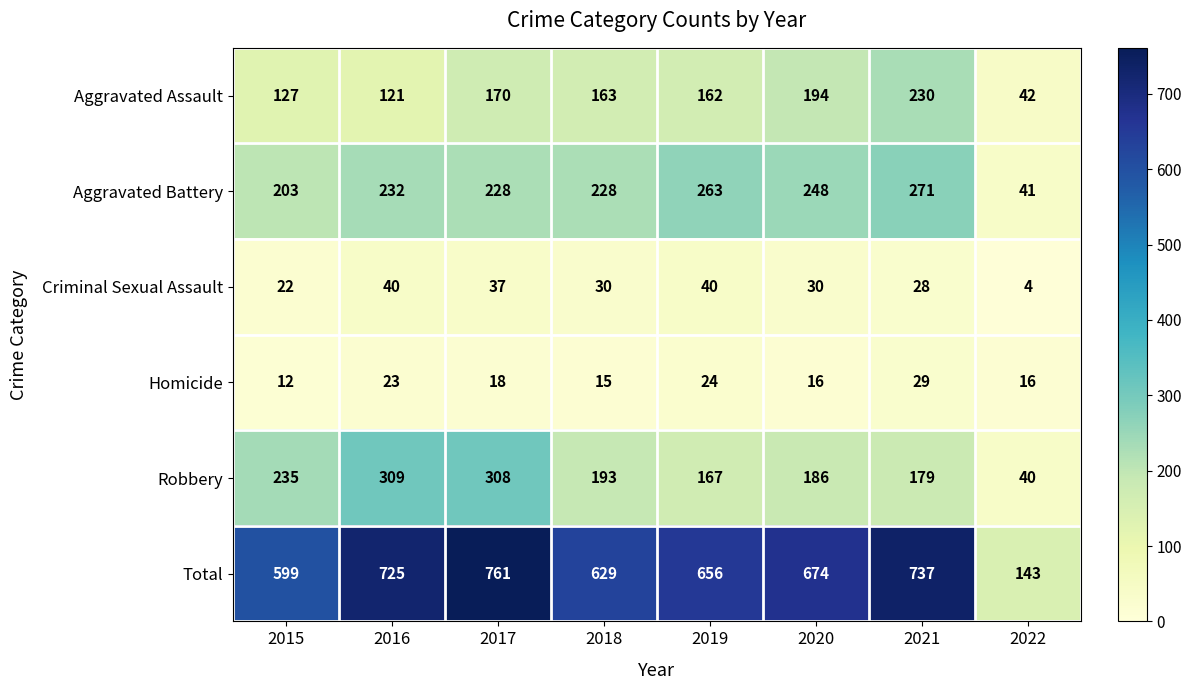

Rank the series by their maximum value, from lowest to highest.

Homicide, Criminal Sexual Assault, Aggravated Assault, Aggravated Battery, Robbery, Total